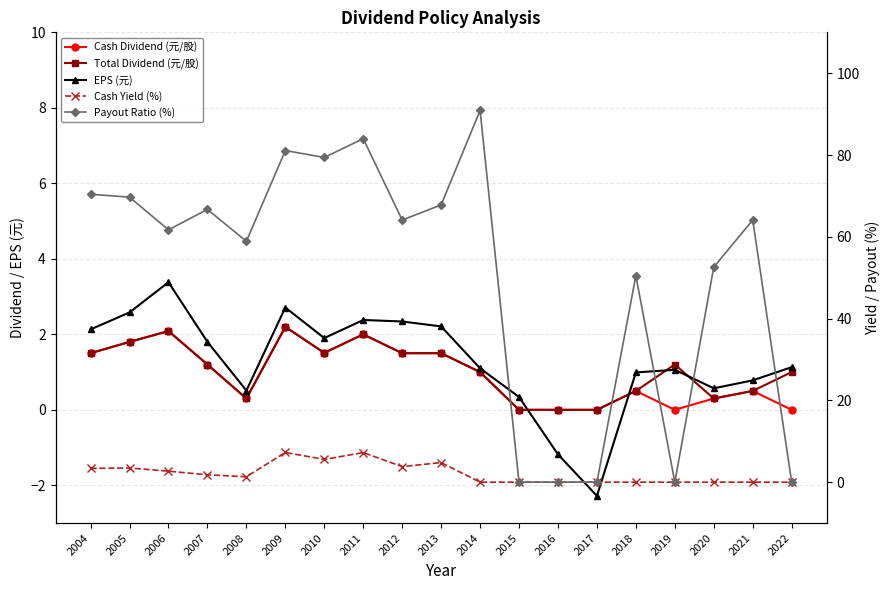

Where is Cash Dividend (元/股) nearest to the value 1?

2014